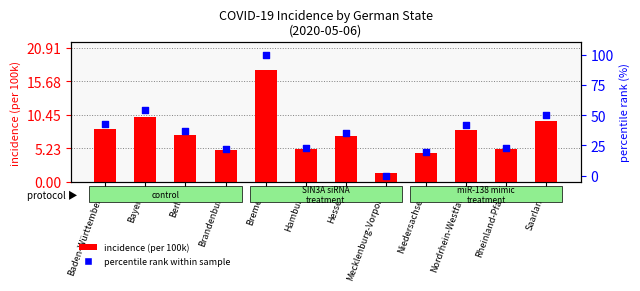

Which series contains the lowest Y value?

percentile rank within sample